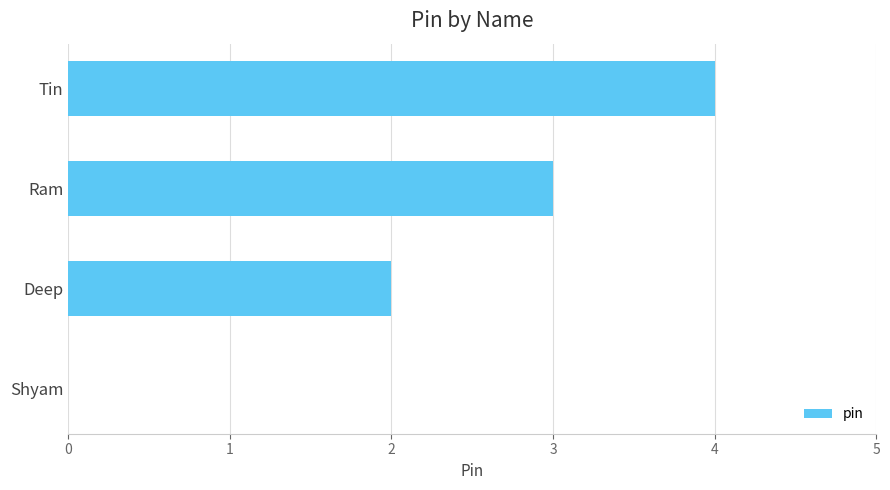

What value does the data have at Tin?

4